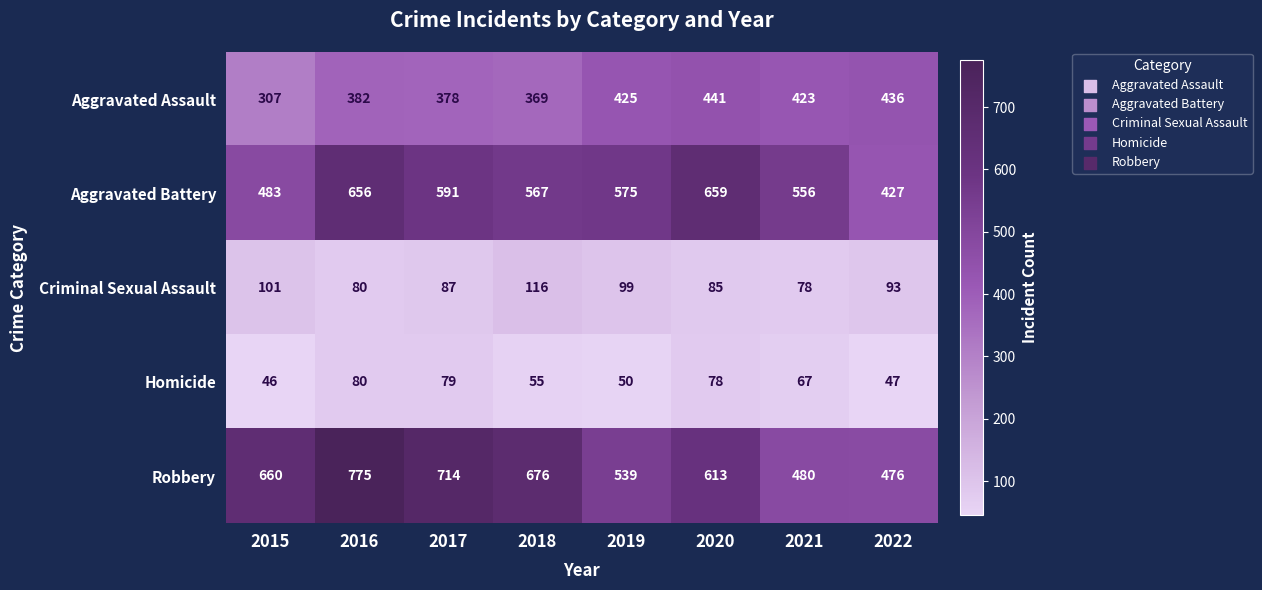

What is the spread (max minus min) of values at 2022?

429